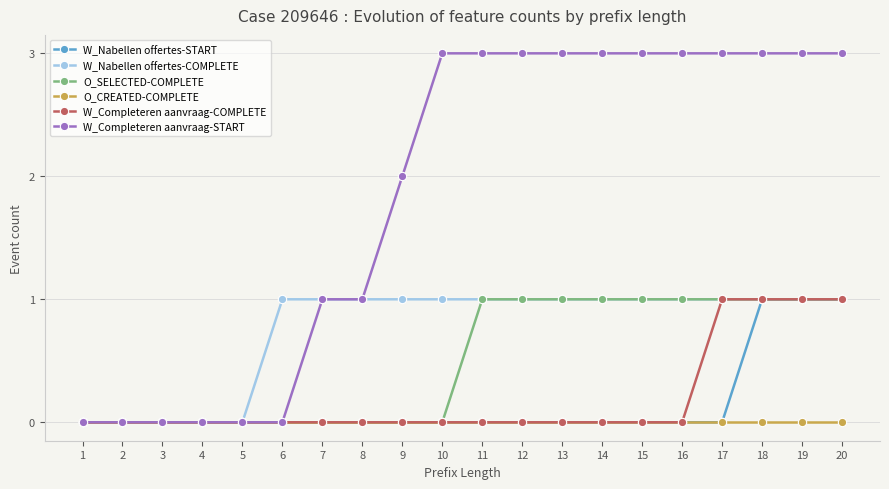

Is it true that O_CREATED-COMPLETE equals 0 at 17?

True